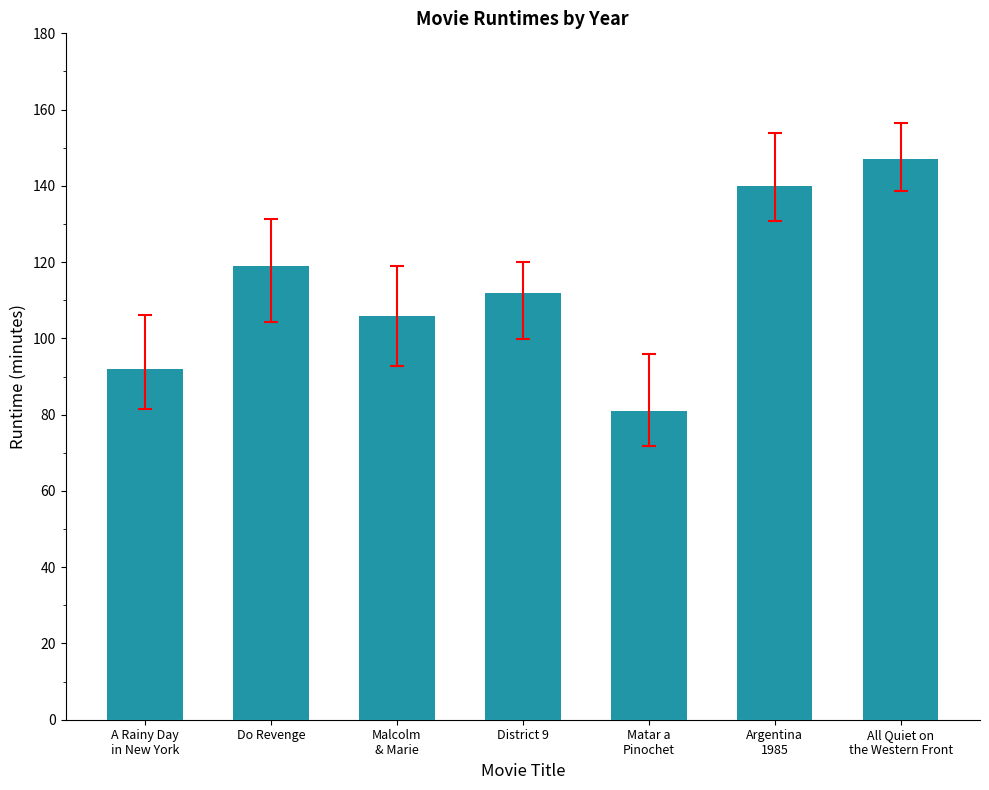

What is the ratio of the value at Do Revenge to the value at District 9?

1.1